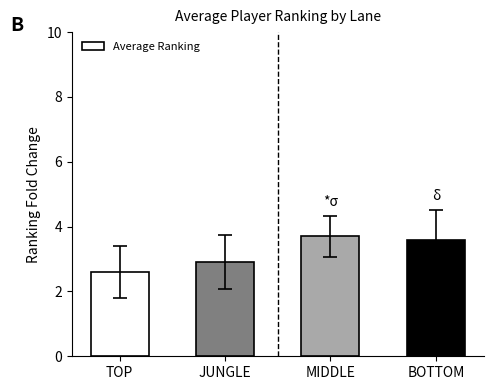

At which label does the data first exceed 3?

MIDDLE